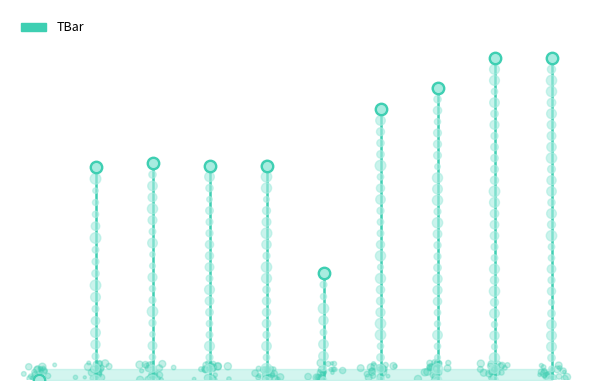

Approximately how many times larger is the value at 3 compared to 5?

2.0